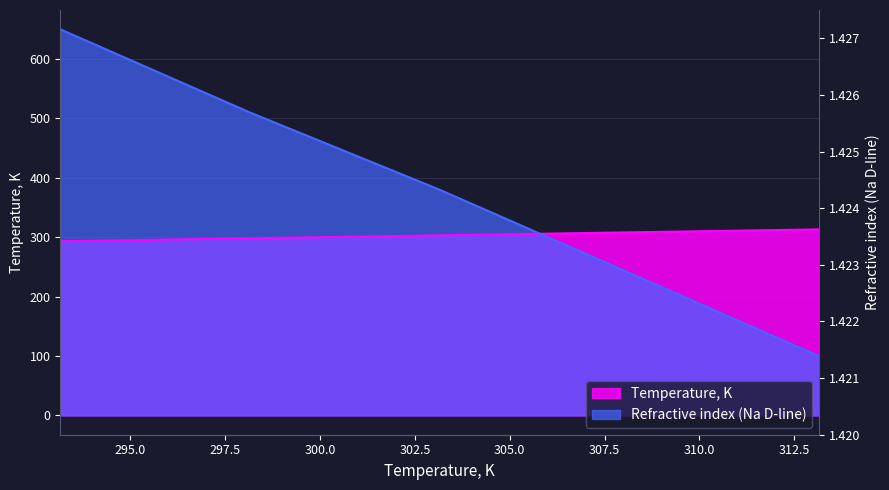

What is the minimum value shown in the chart?

100.0